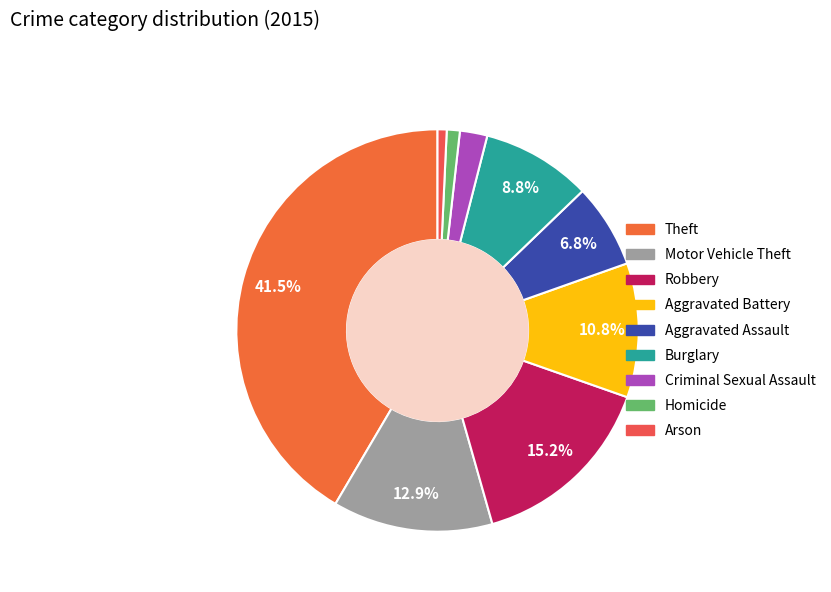

To the nearest percent, what percentage of the pie is Homicide?

1%